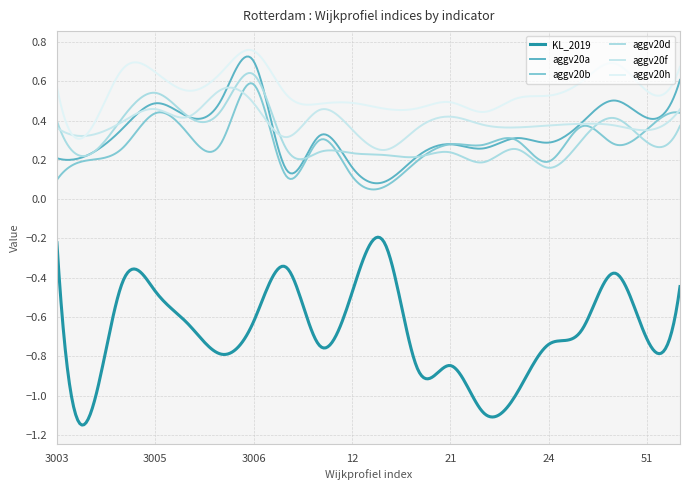

Is this an area chart (filled region under the line)?

No